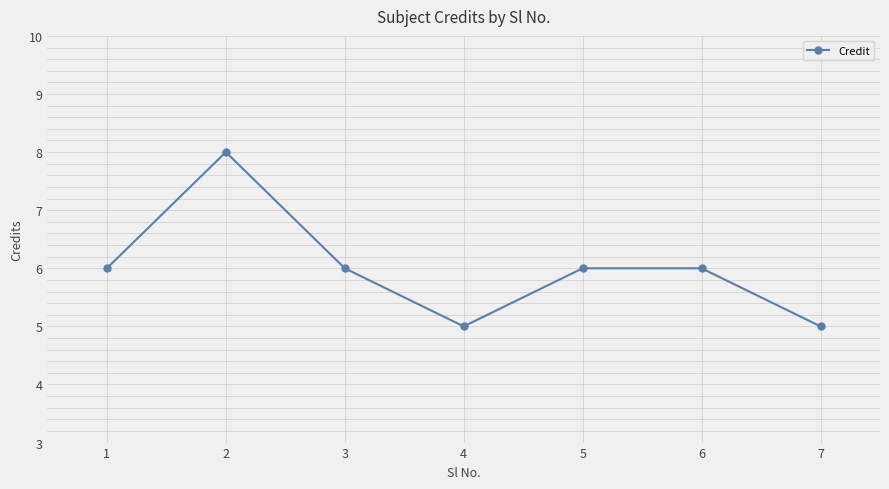

Reading left to right, list all the values displayed in this chart.

6	8	6	5	6	6	5